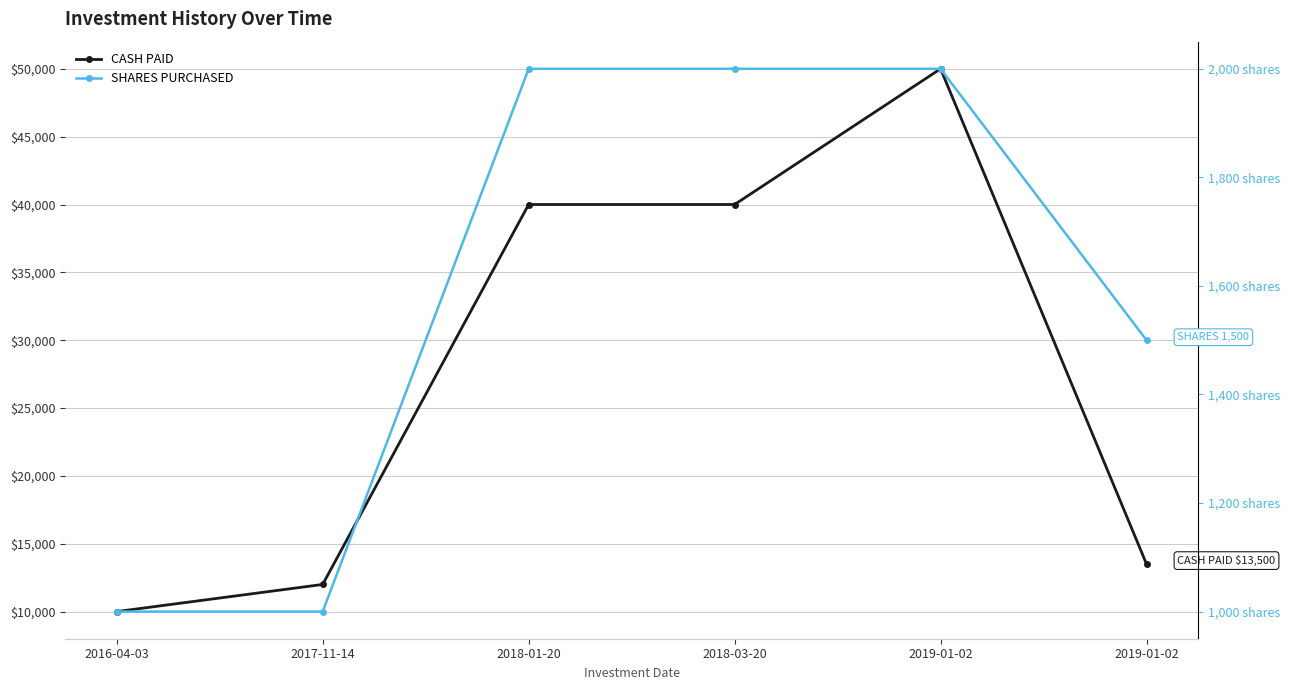

Does the chart have visible grid lines?

Yes